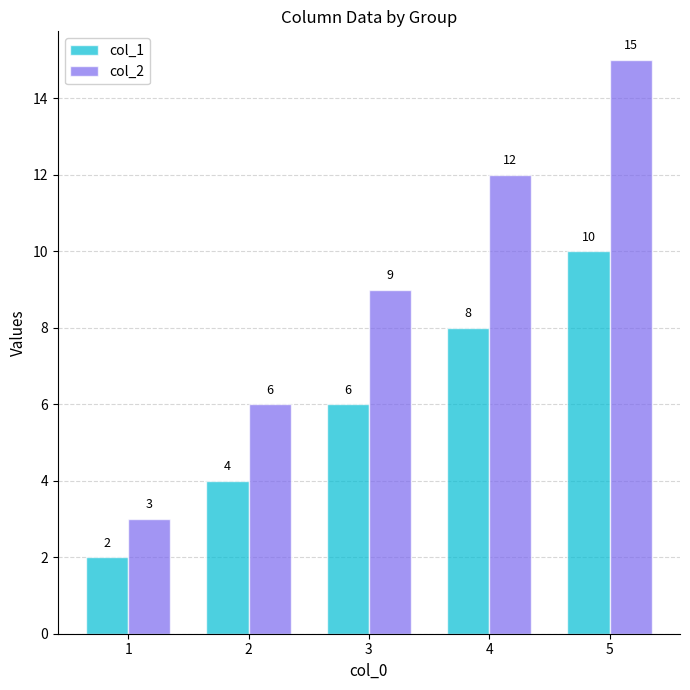

True or false: col_2 has a value of 6 at 2.

True